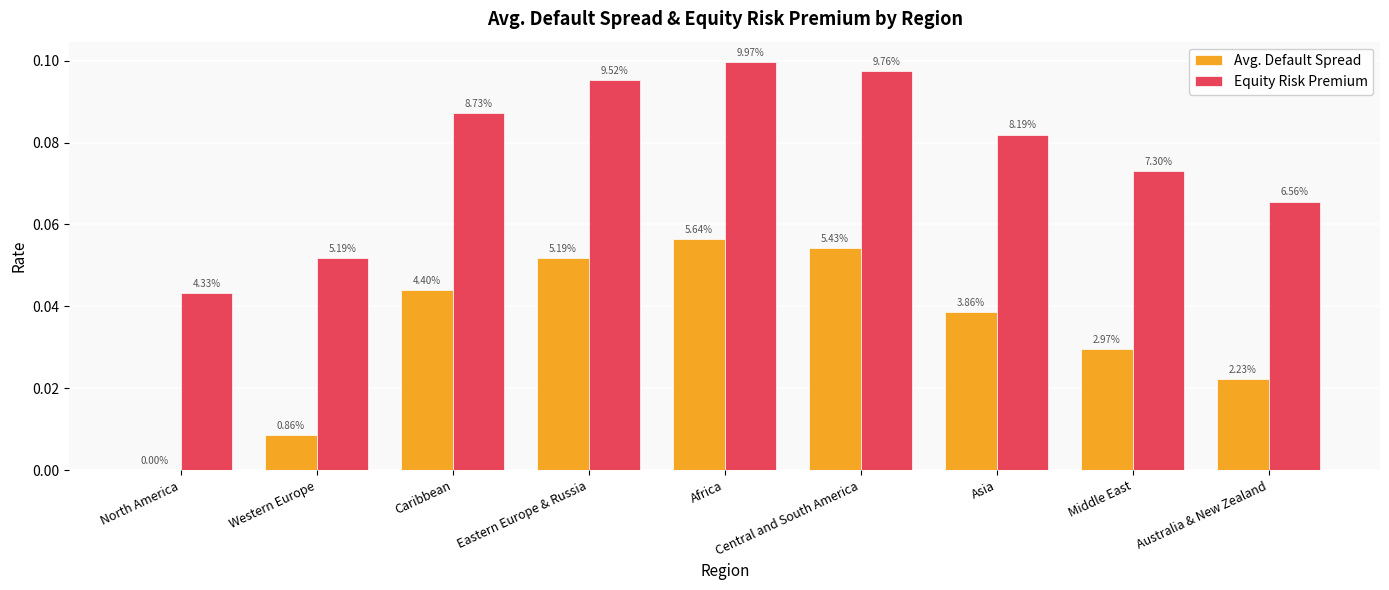

How many groups of bars are there?

9